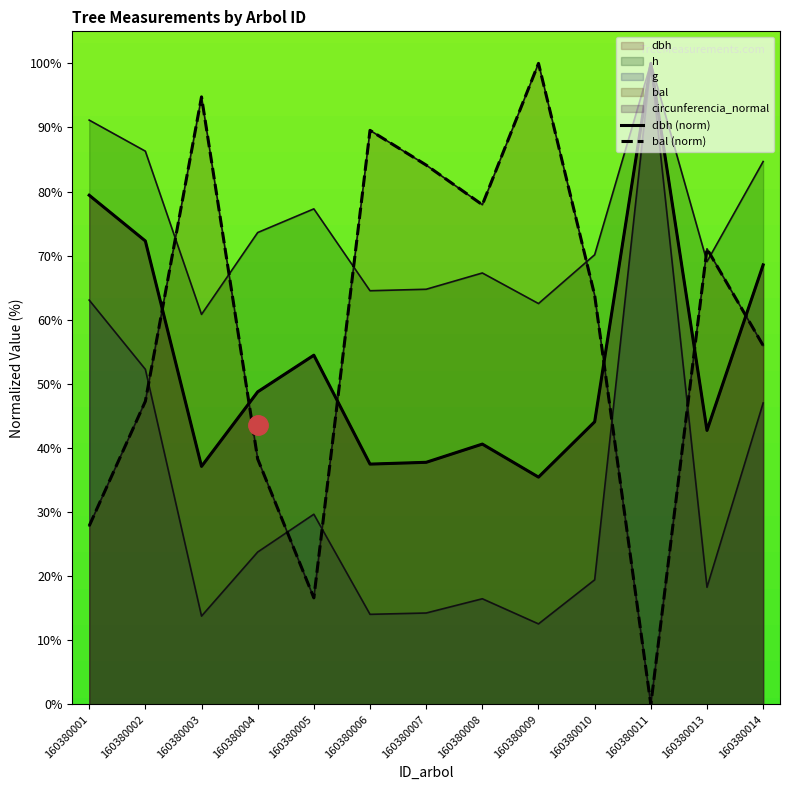

Which series changed the most between 160380001 and 160380005?

dbh (norm)